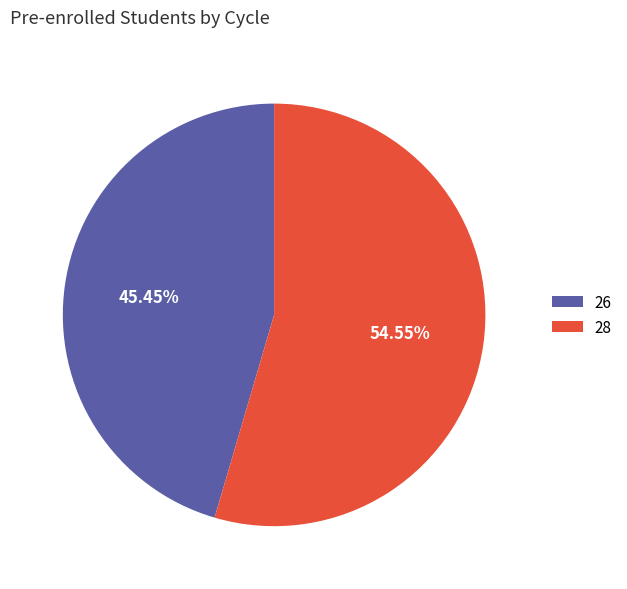

Is the sum of 26 and 28 greater than half?

Yes